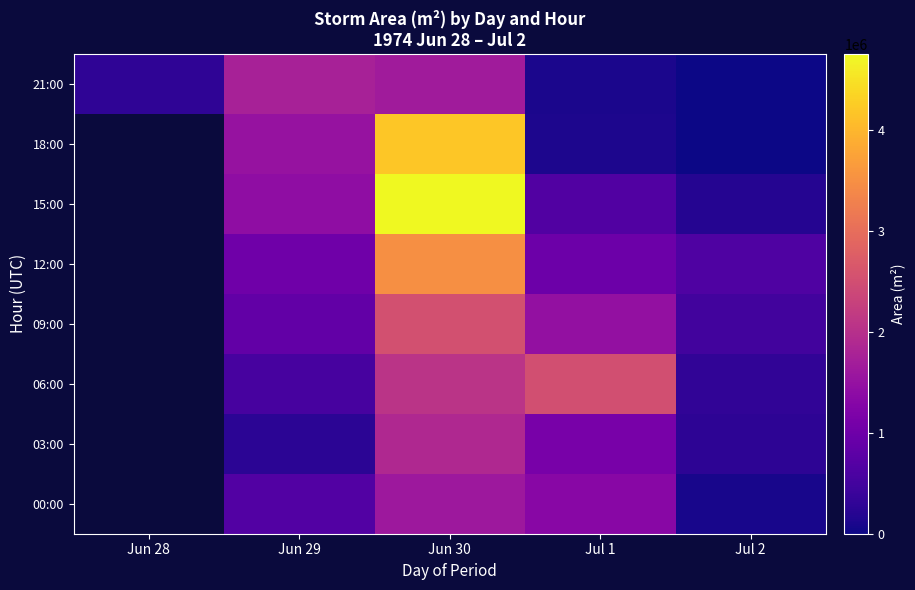

Where does the 06:00 series first go above 552500?

Jun 30